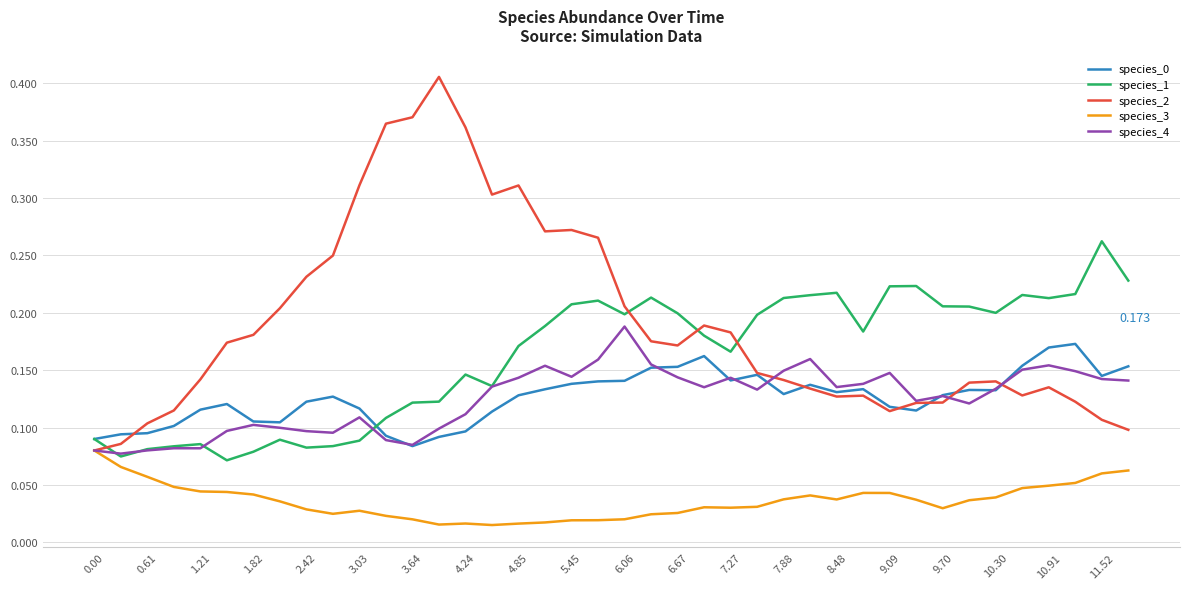

True or false: species_3 and species_1 intersect in this chart.

False